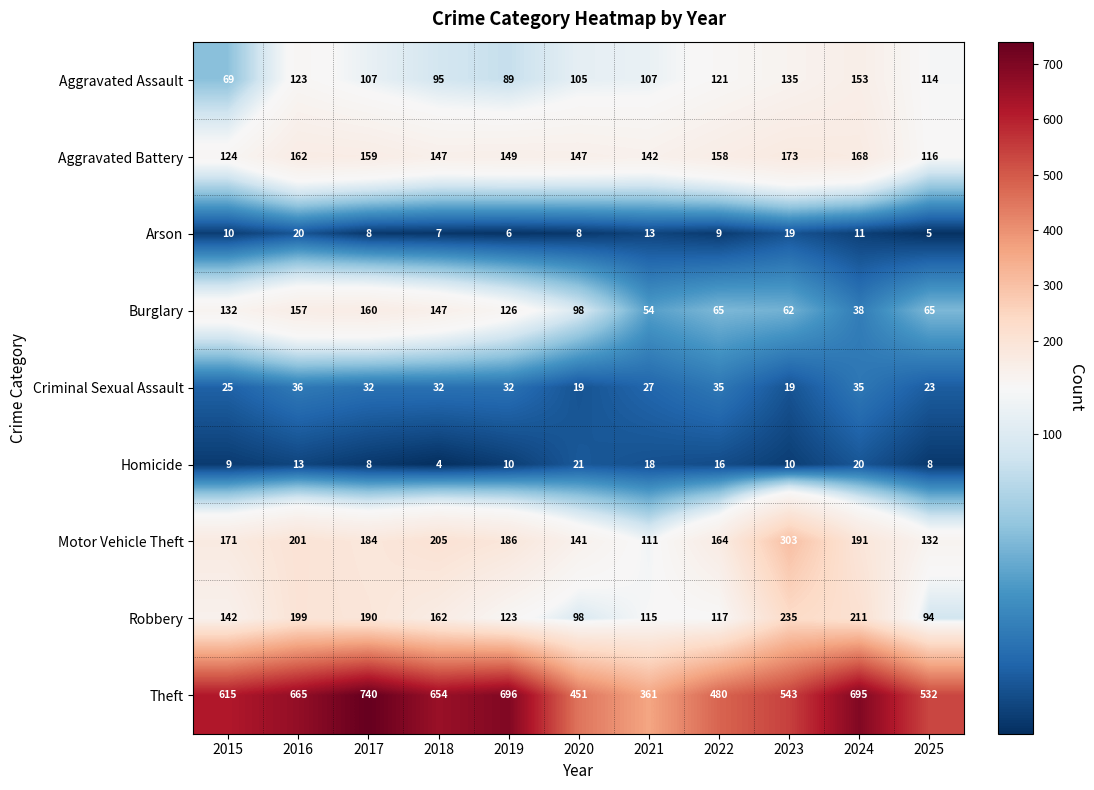

What is the minimum value for Theft?

361